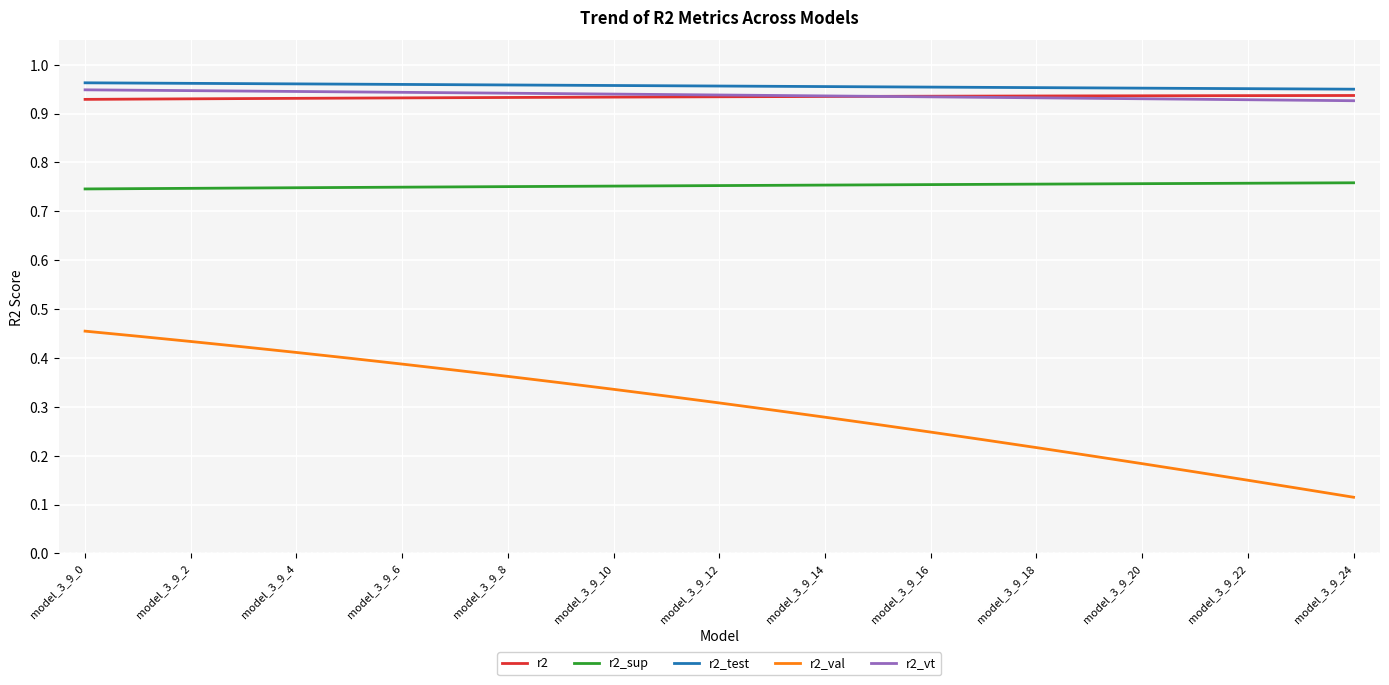

True or false: r2_val and r2_vt intersect in this chart.

False